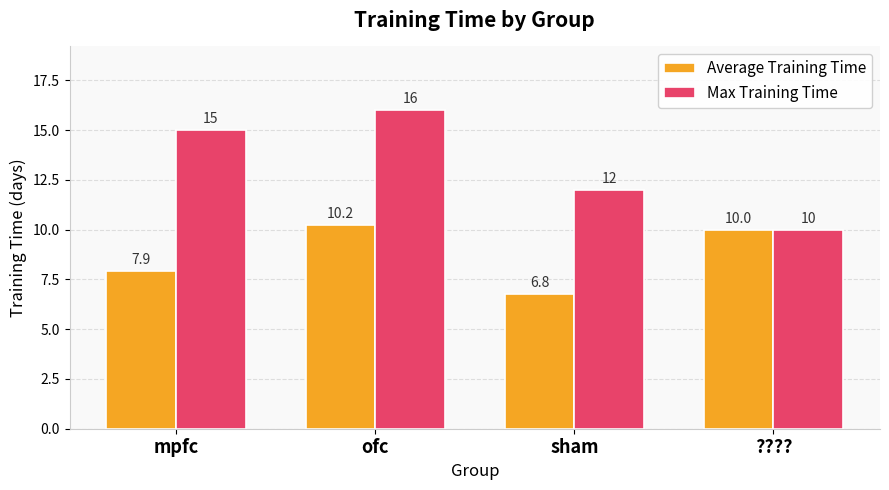

What are all the series names shown in the legend?

Average Training Time, Max Training Time